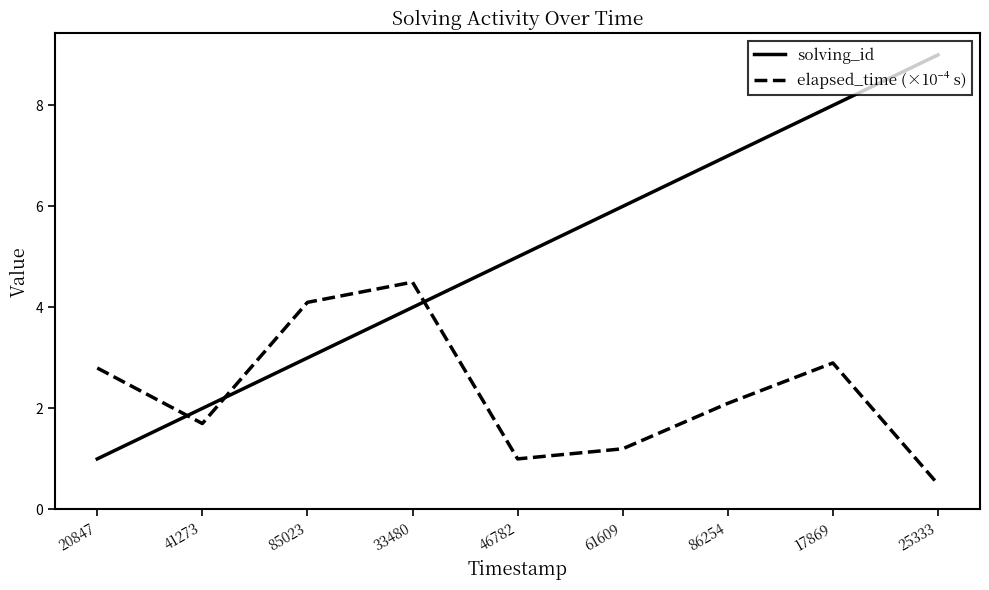

What position from the left is 86254?

7